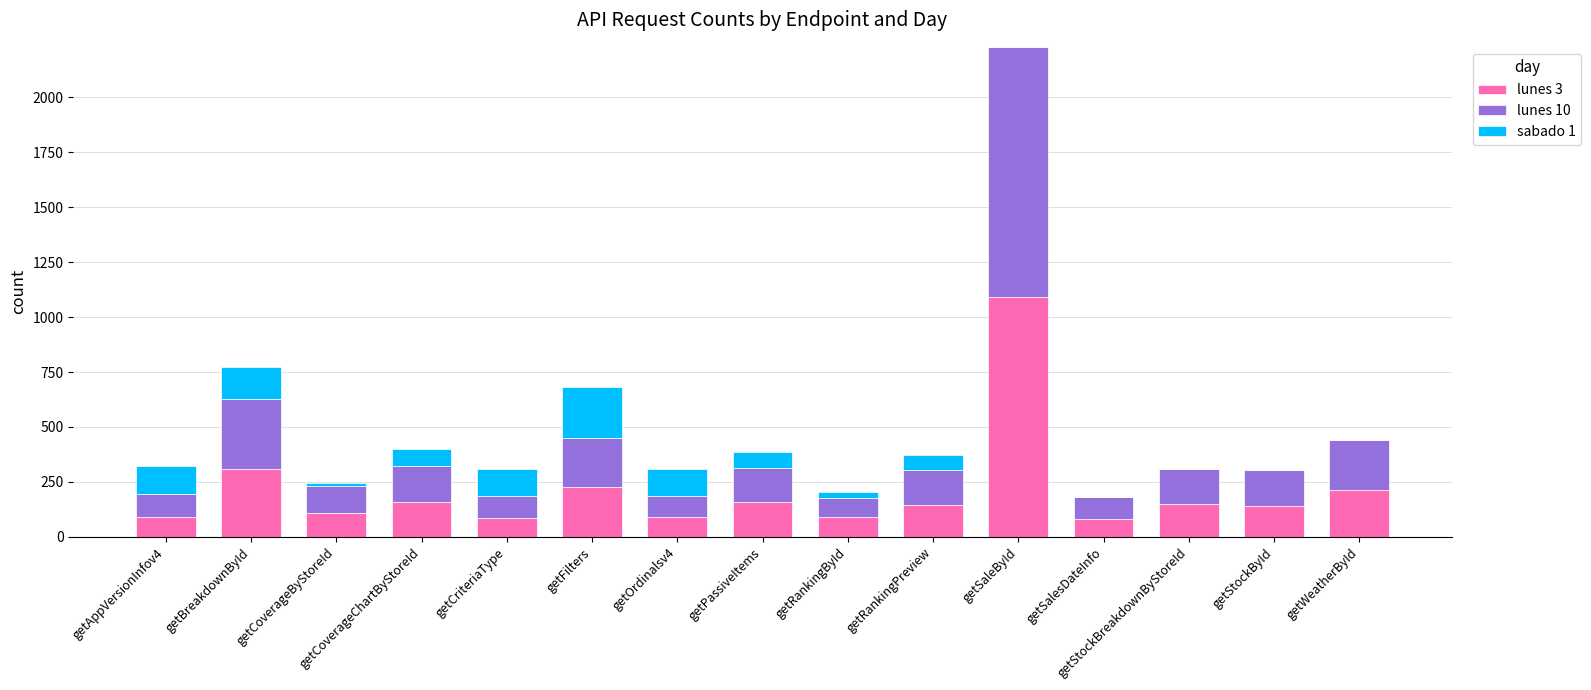

Which category has the highest value in the lunes 3 series?

getSaleById